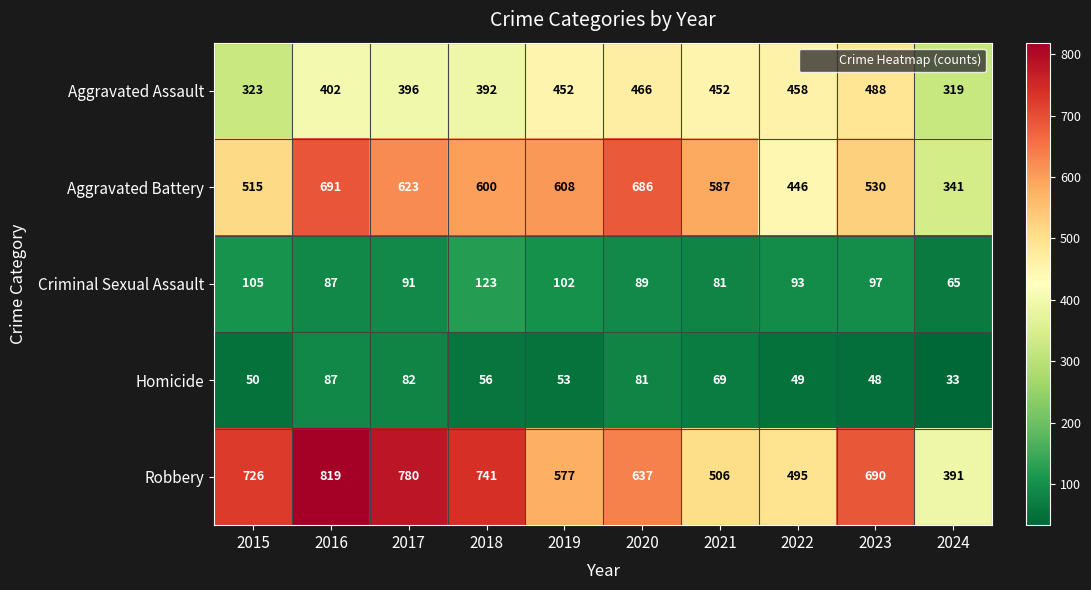

The Homicide series shows 92 at 2019. True or false?

False